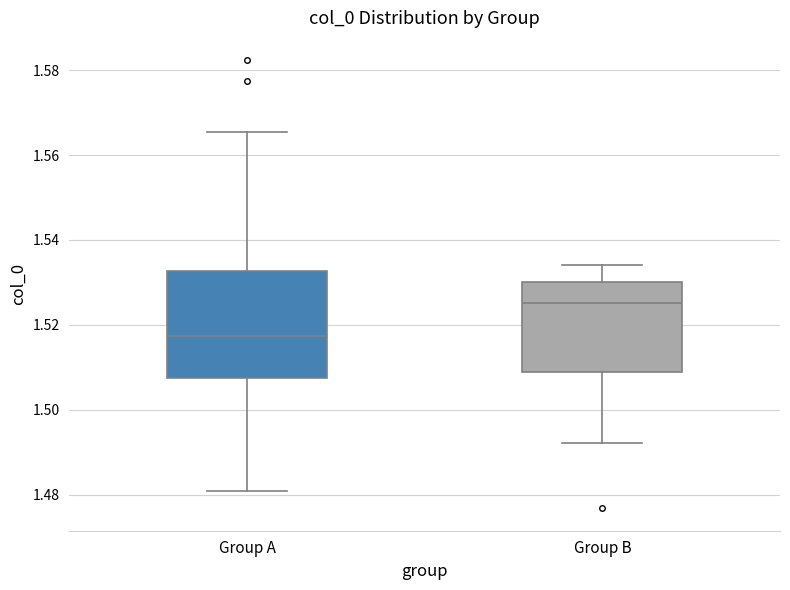

Reading left to right, transcribe this box plot: for each box, give where its median line is, the range the box spans, and where its two whiskers end, as read against the y-axis. The values are not printed on the chart, so give them approximately, as read against the axis.

Group A: median 1.518, box 1.508 to 1.532, whiskers 1.480 to 1.566
Group B: median 1.526, box 1.510 to 1.530, whiskers 1.492 to 1.534